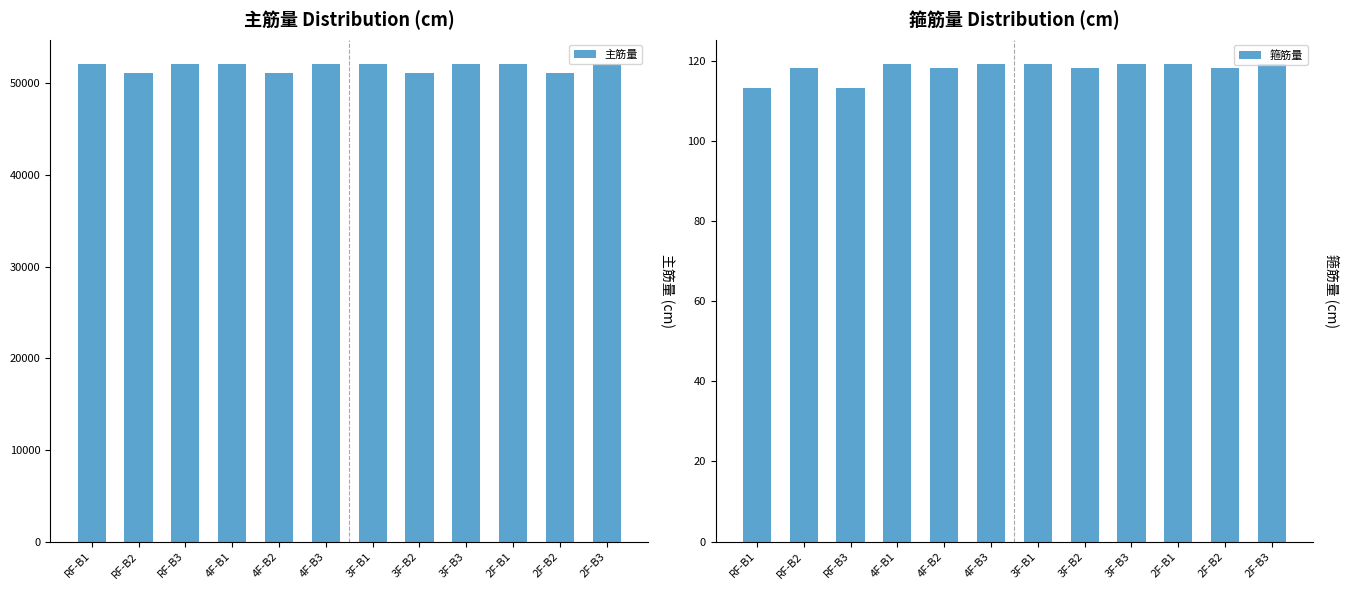

What is the average value of the 箍筋量 series?

118.0